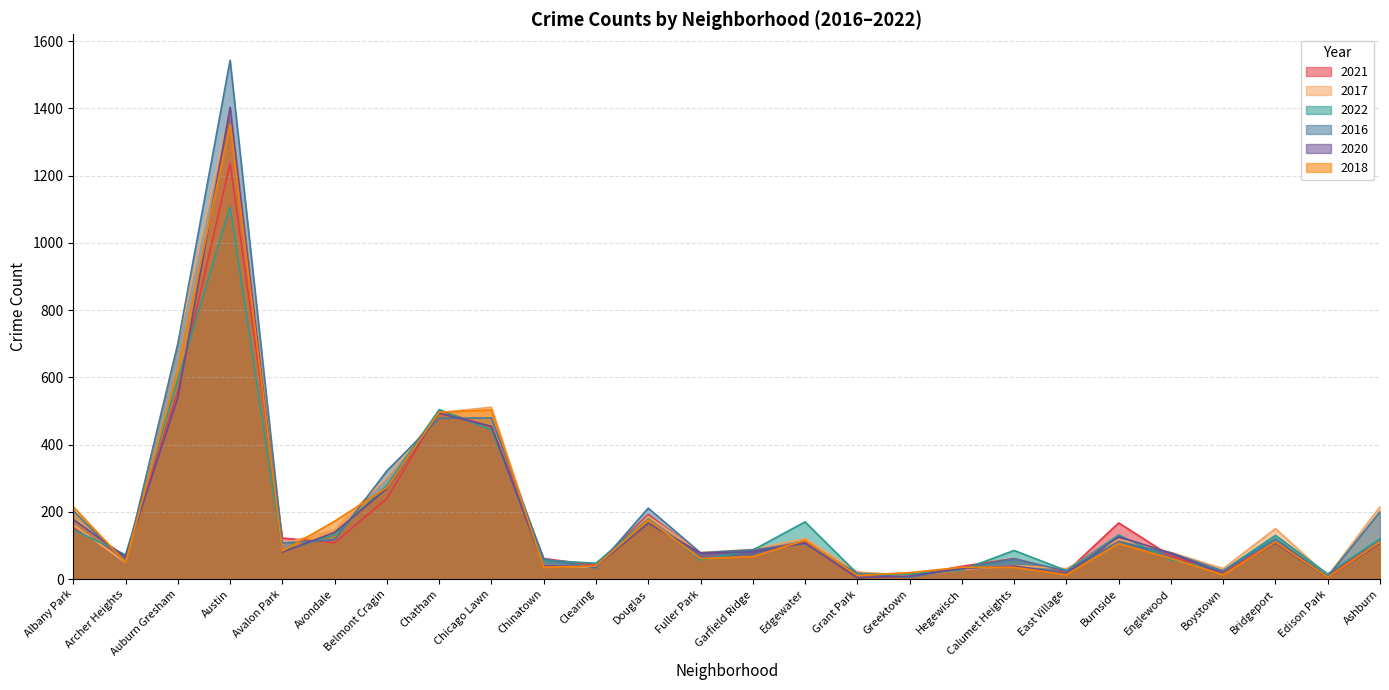

At Englewood, list the series in order from largest to smallest.

2017, 2016, 2020, 2021, 2018, 2022